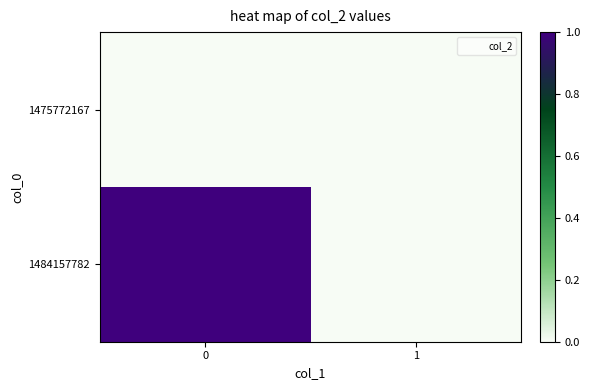

Which series has the largest total across all categories?

1484157782